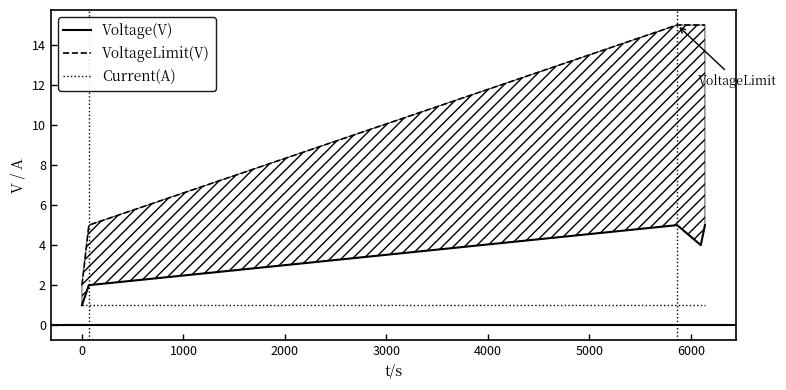

What is the smallest value displayed?

1